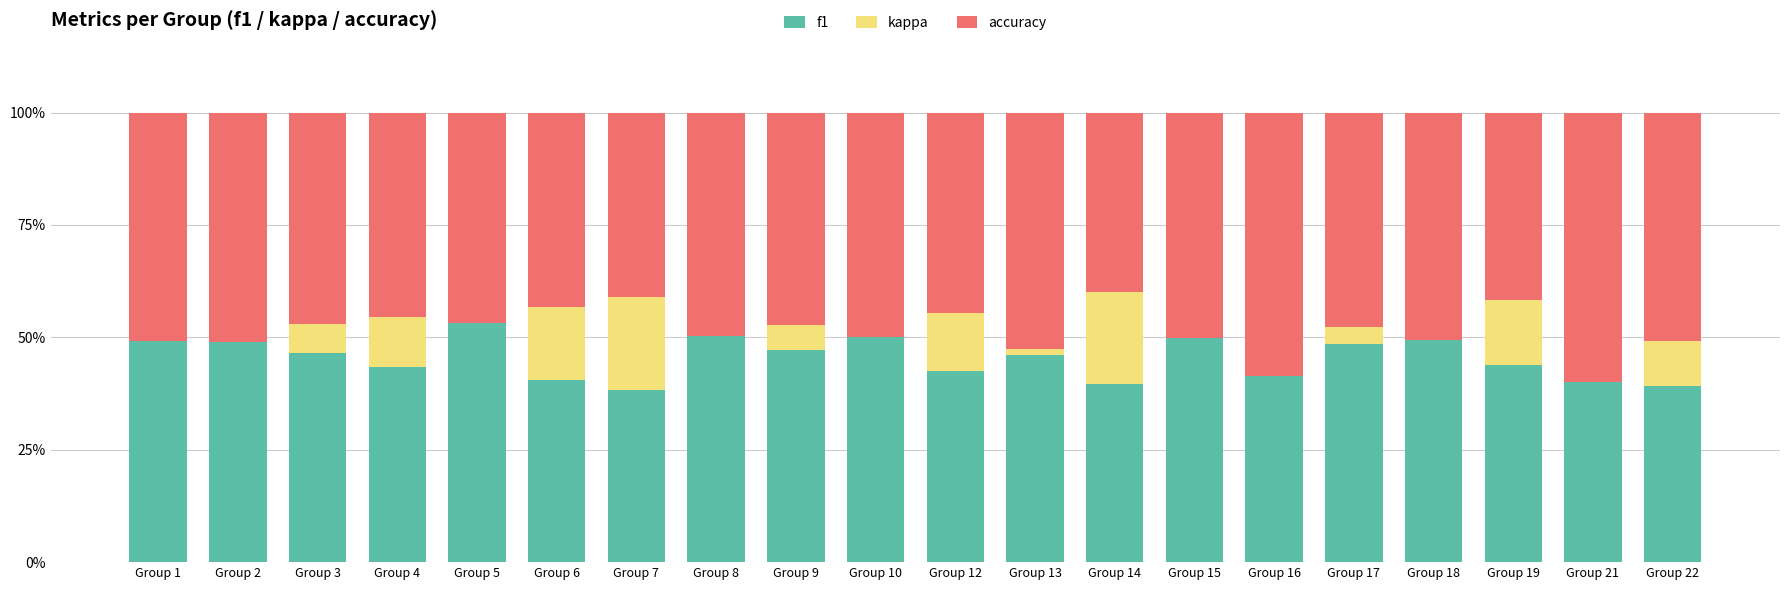

Which category has the highest value in the f1 series?

Group 5